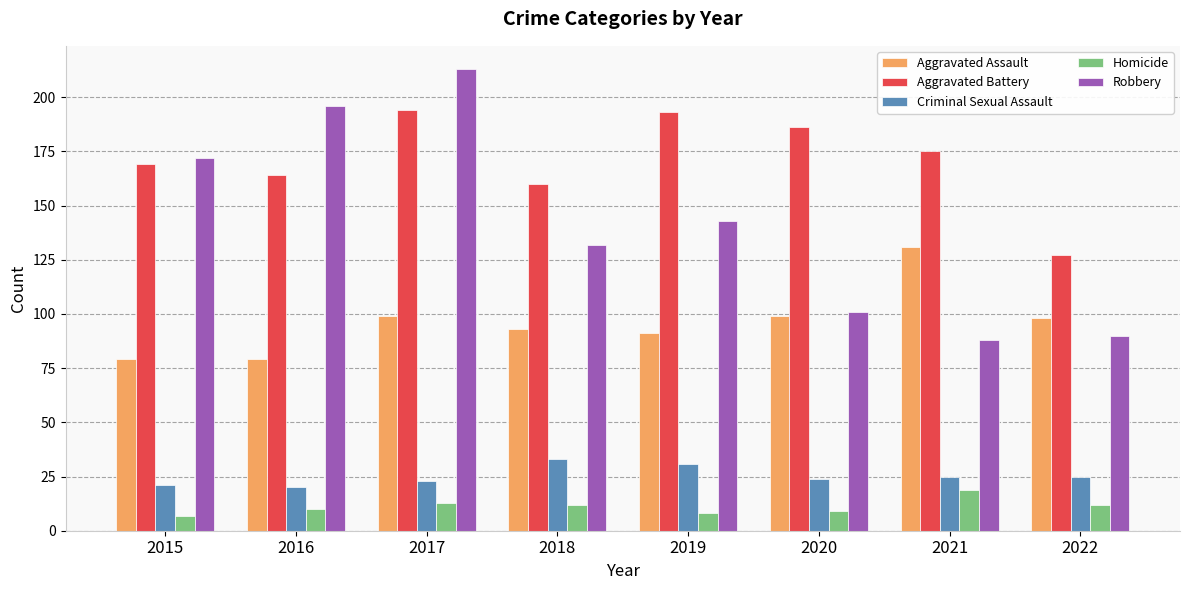

What is the sum of the Aggravated Assault values at 2016 and 2020?

178